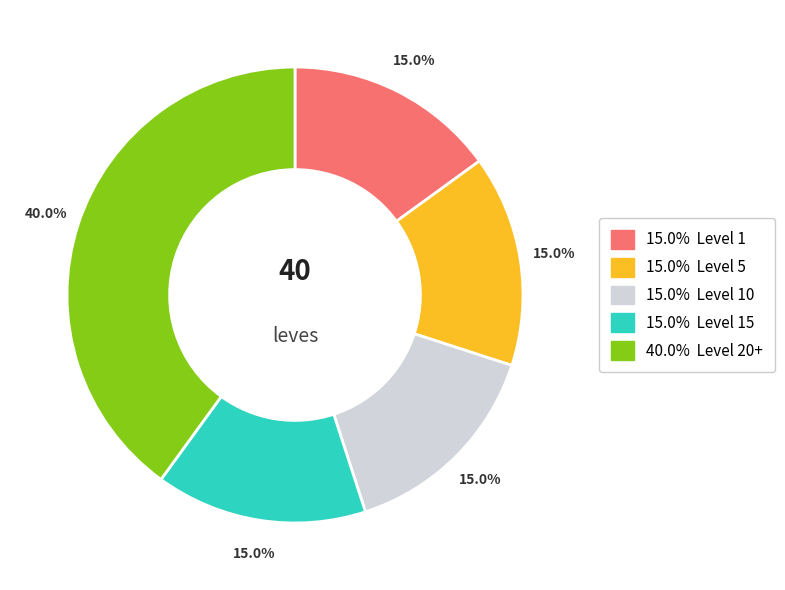

Is there a majority slice in this chart?

No